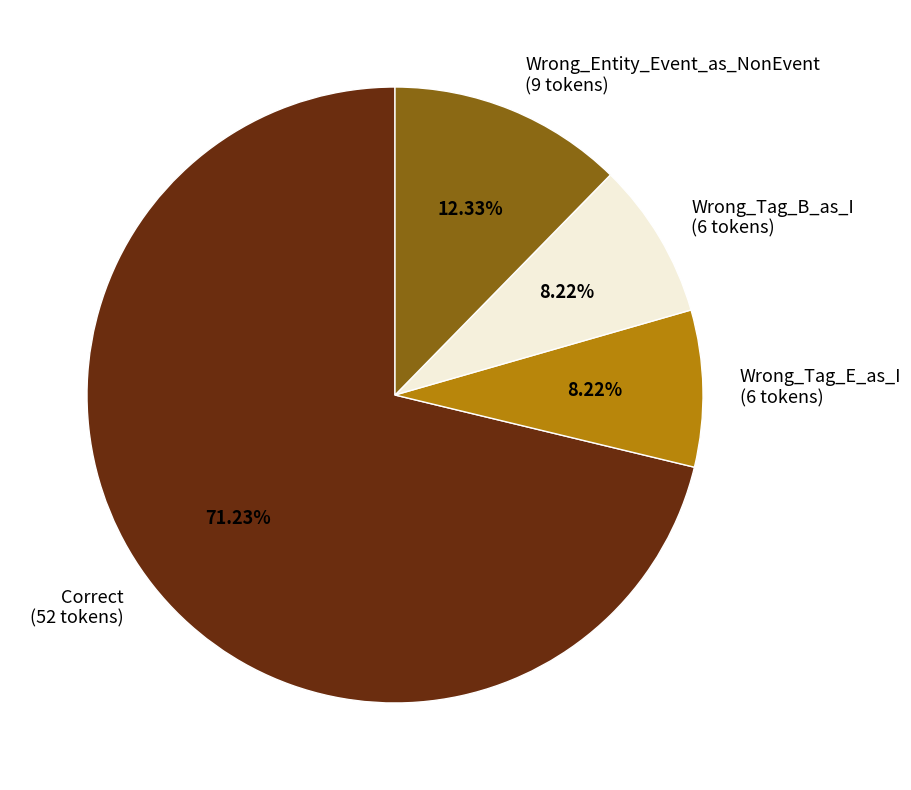

What is the ratio of the value at Correct (52 tokens) to the value at Wrong_Tag_B_as_I (6 tokens)?

8.7